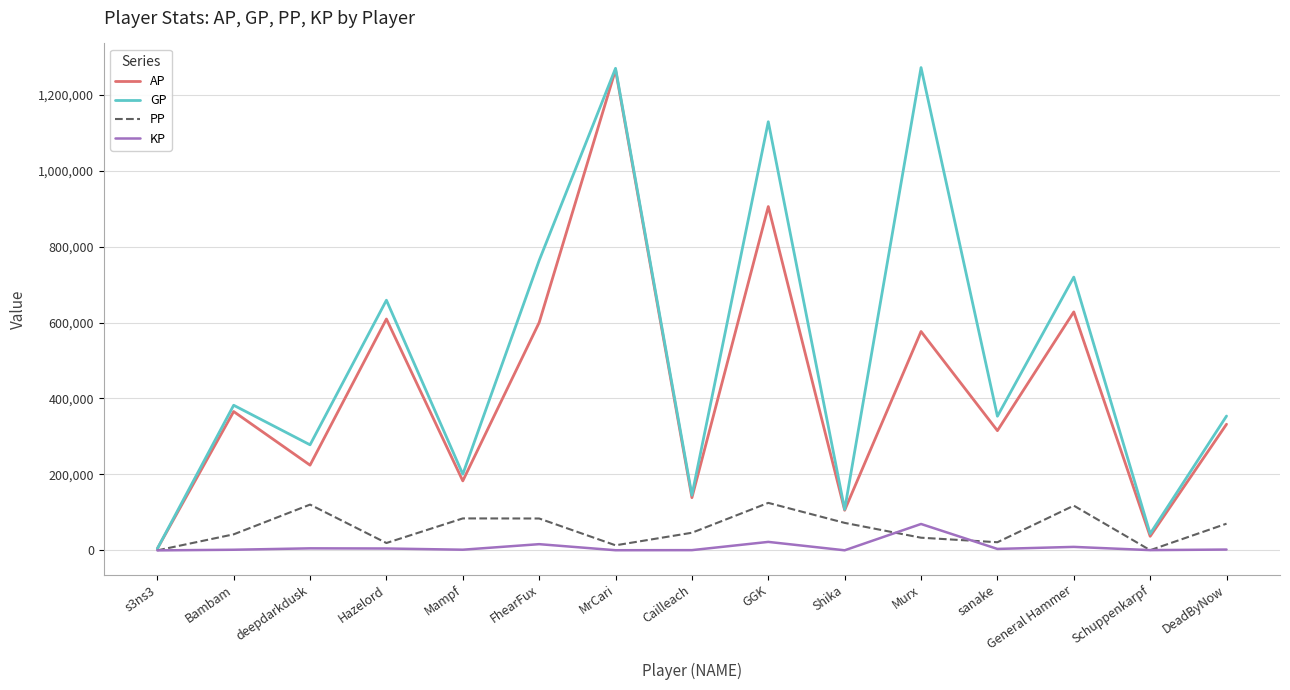

True or false: AP has a value of 586160.4 at Bambam.

False